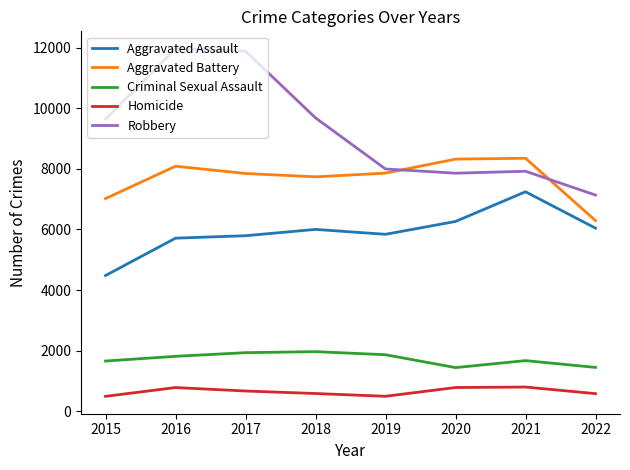

What are all the series names shown in the legend?

Aggravated Assault, Aggravated Battery, Criminal Sexual Assault, Homicide, Robbery